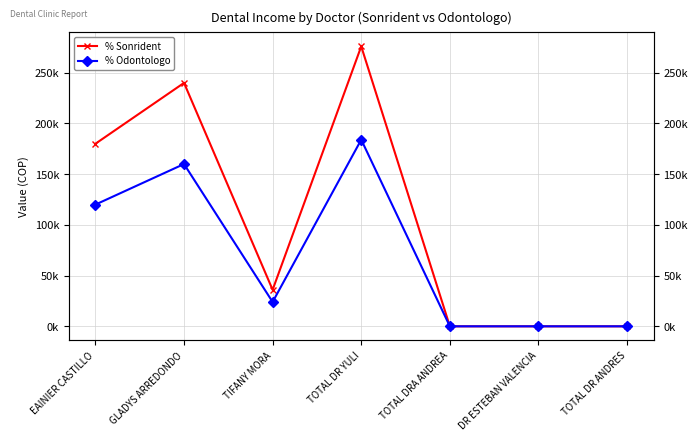

Read the % Odontologo value at TOTAL DR YULI, to the nearest 50.

184000